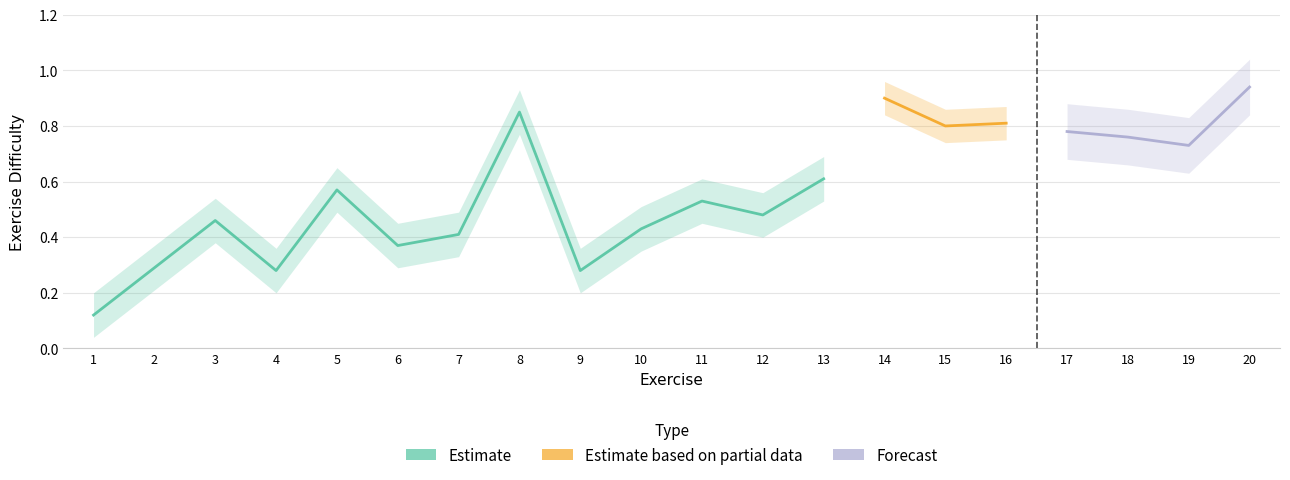

List the labels in order of value, largest first.

20, 14, 8, 16, 15, 17, 18, 19, 13, 5, 11, 12, 3, 10, 7, 6, 2, 4, 9, 1